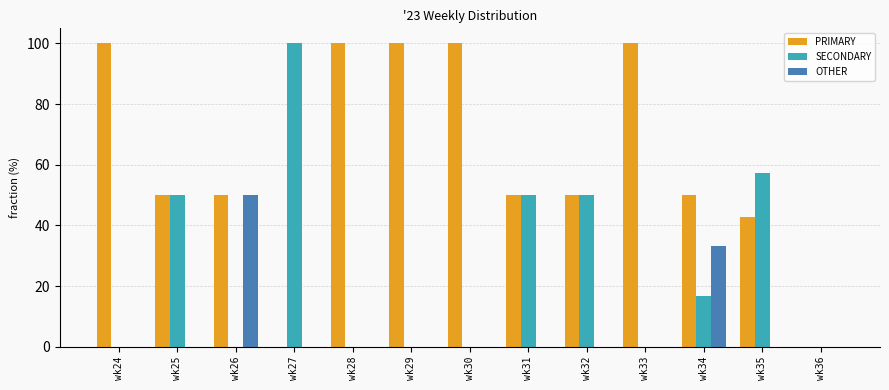

Are the bars grouped side by side (vs. stacked)?

Yes